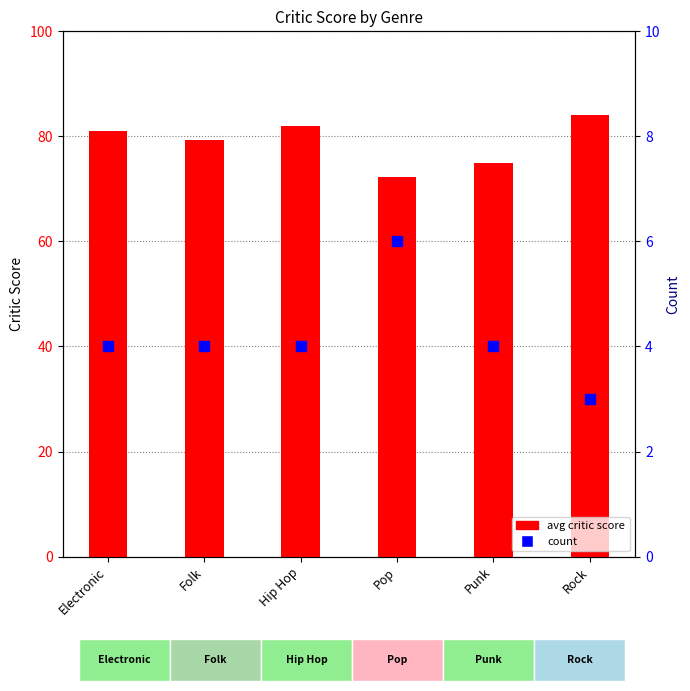

At which category is the sum across all series the highest?

Rock